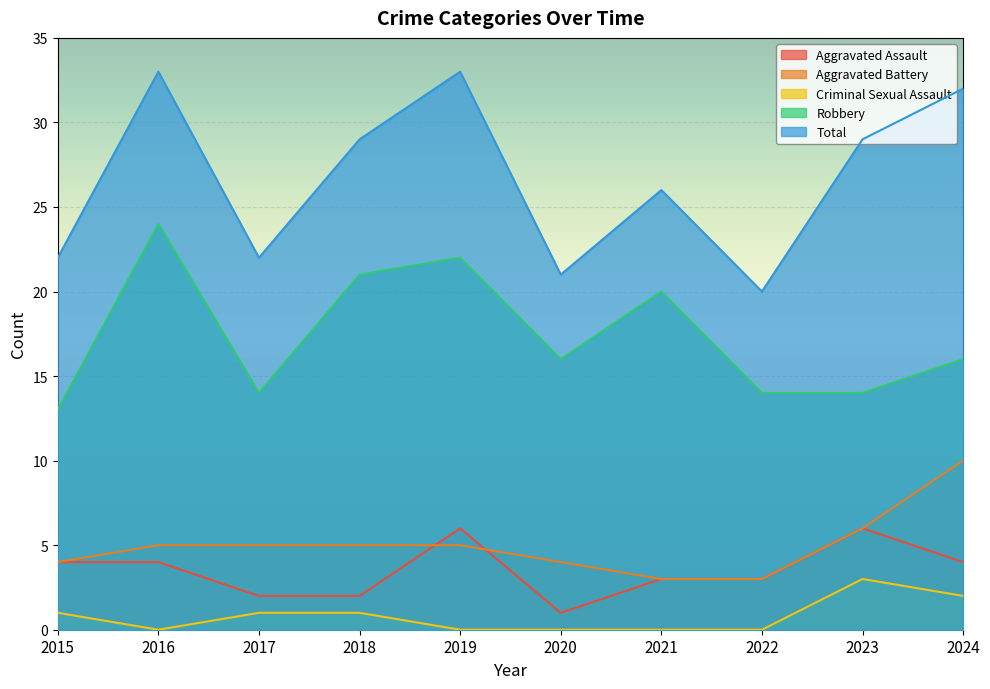

True or false: Aggravated Assault and Criminal Sexual Assault intersect in this chart.

False